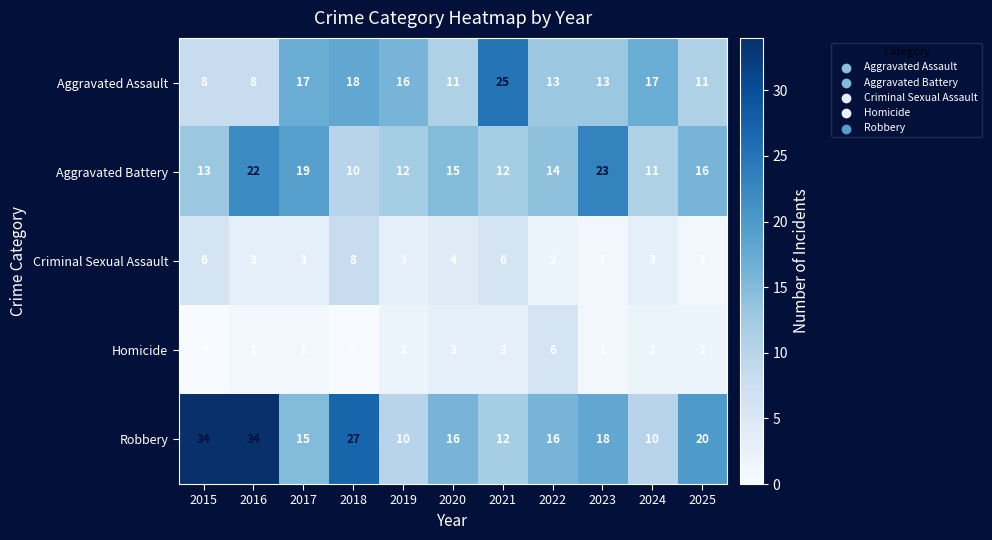

What is the difference between the highest and lowest values at 2017?

18